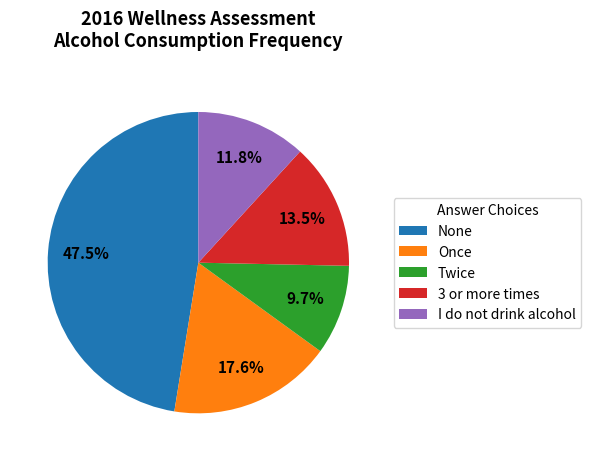

Does Twice represent more than half of the total?

No